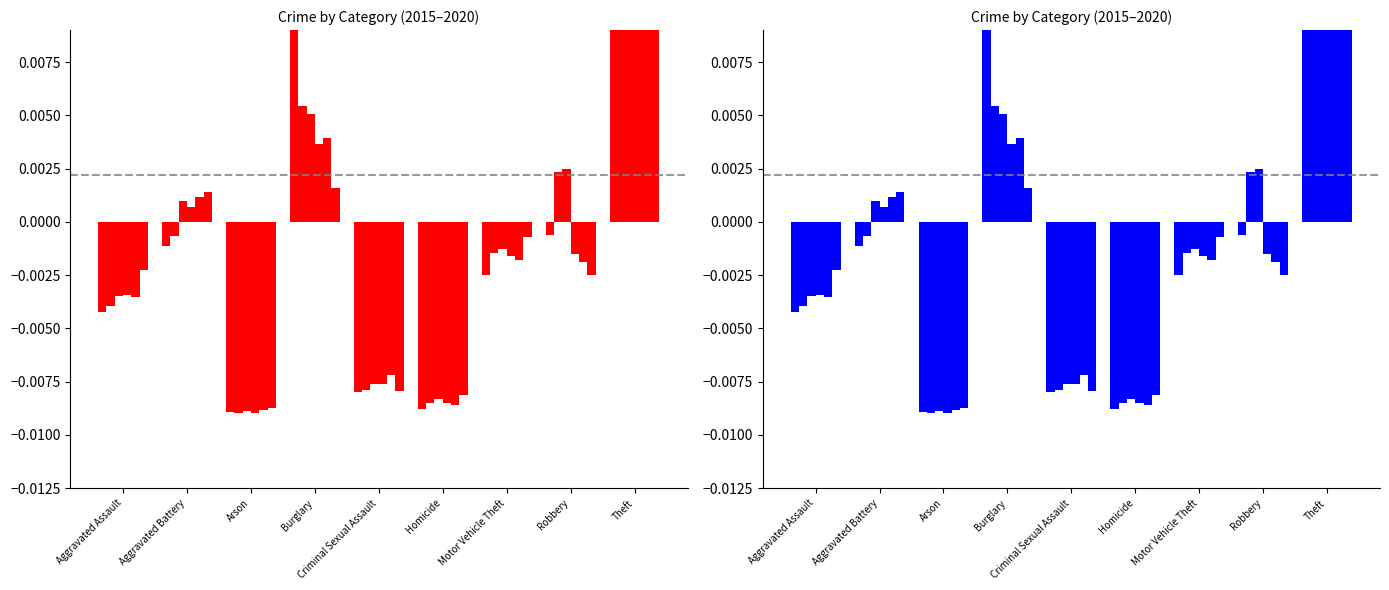

What are all the series names shown in the legend?

2015, 2016, 2017, 2018, 2019, 2020